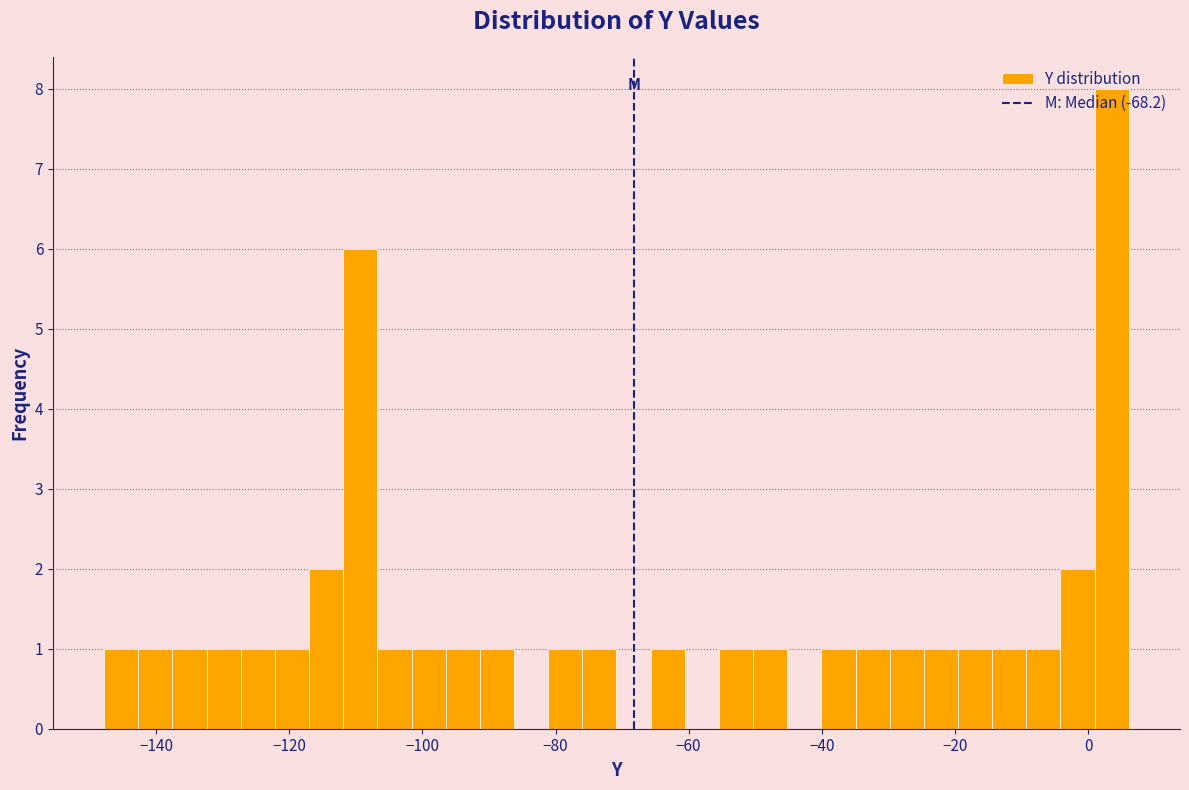

Read against the x-axis, roughly where is the centre of the tallest bar?

4